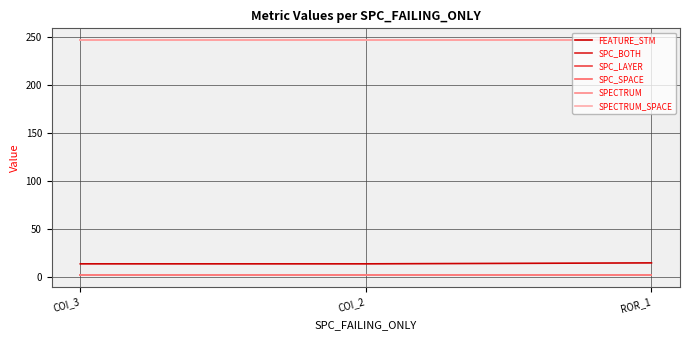

Does the chart have visible grid lines?

Yes